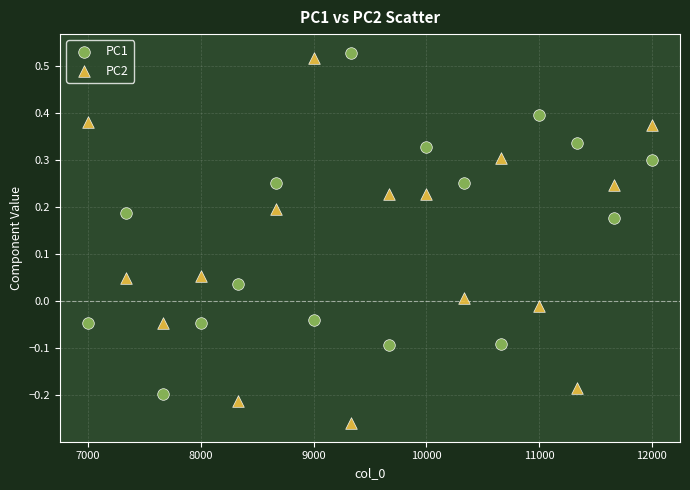

Which series reaches the minimum Y coordinate?

PC2